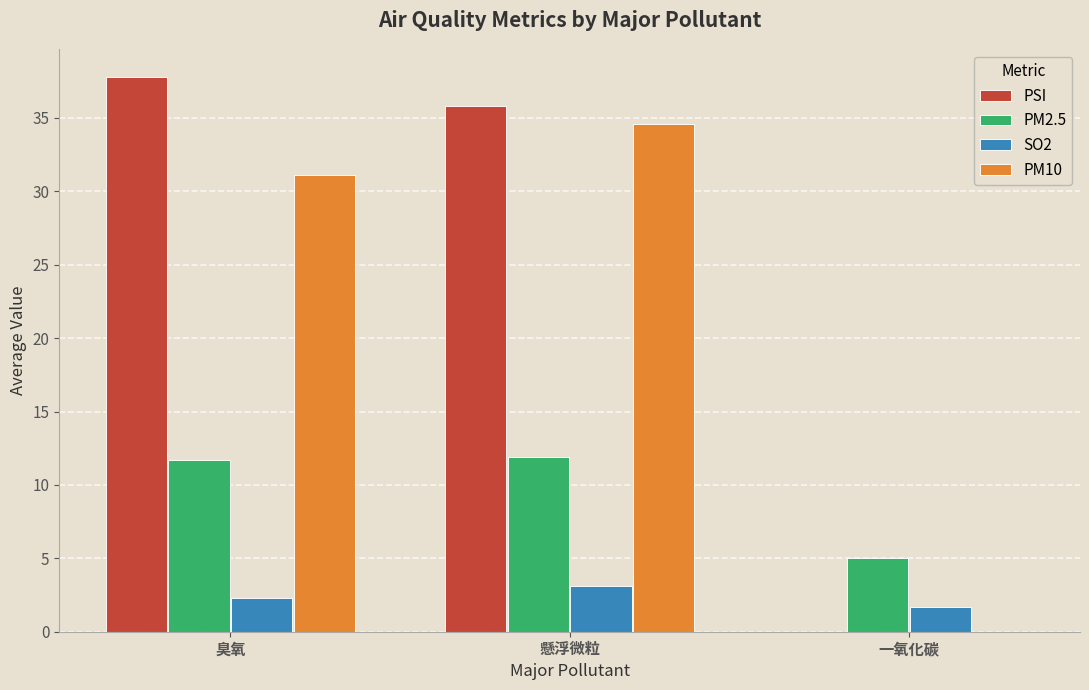

Which series has the largest total across all categories?

PSI